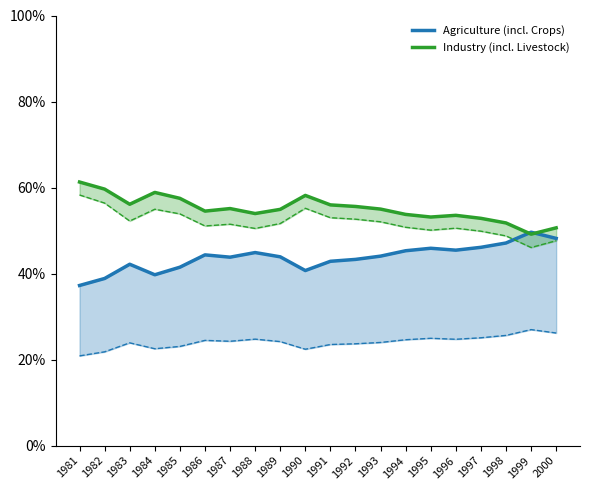

At which category is the sum across all series the highest?

1994